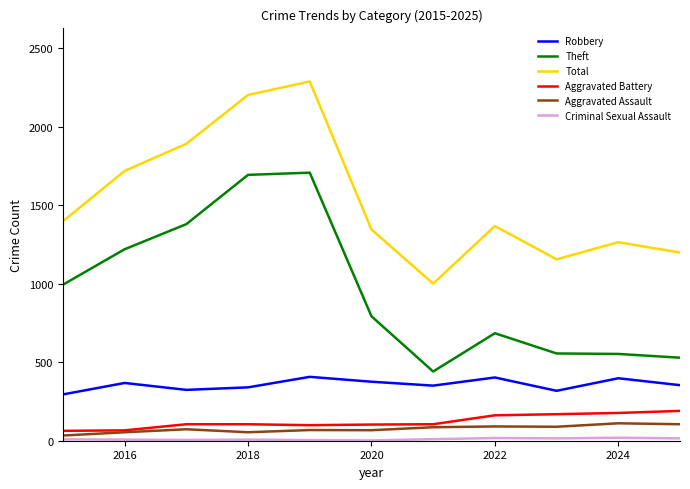

Which series has the largest total across all categories?

Total